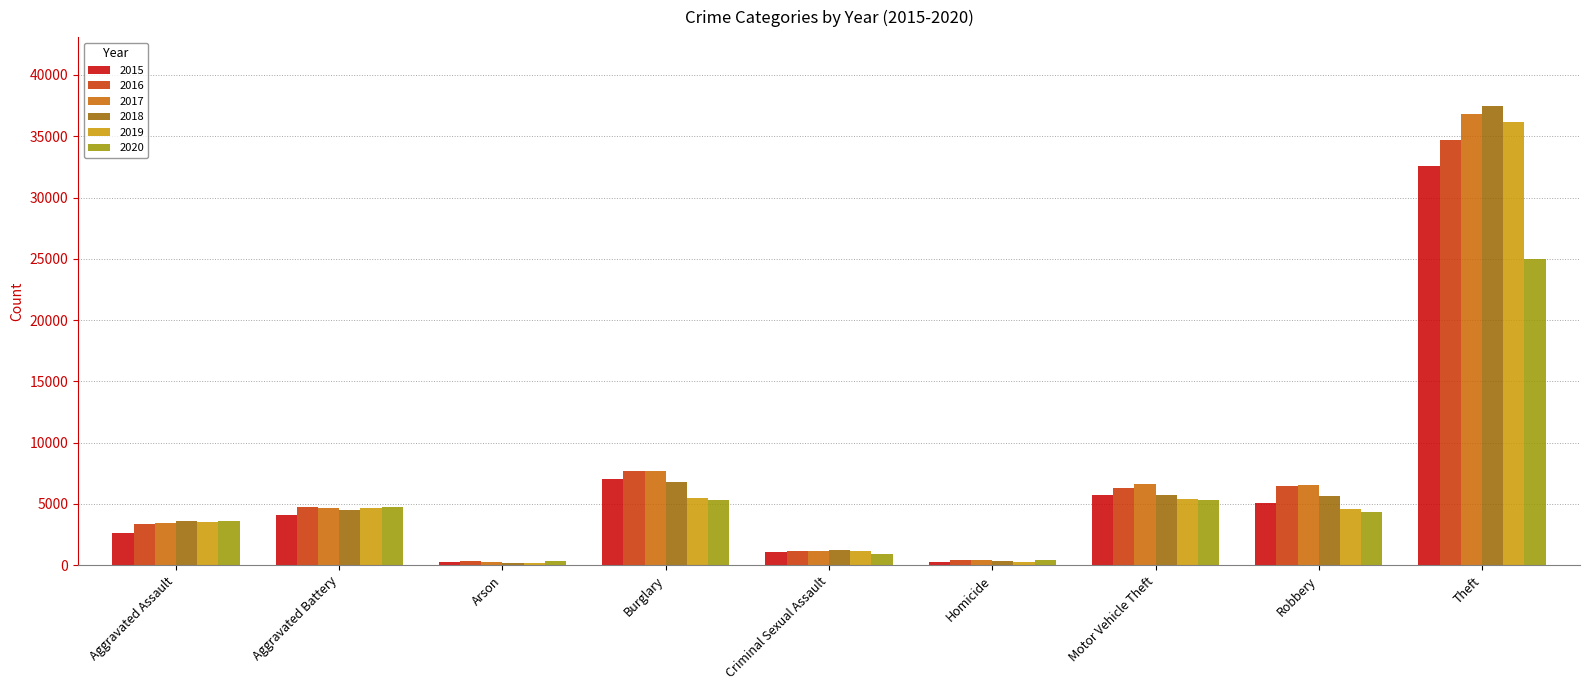

At which category is the sum across all series the highest?

Theft